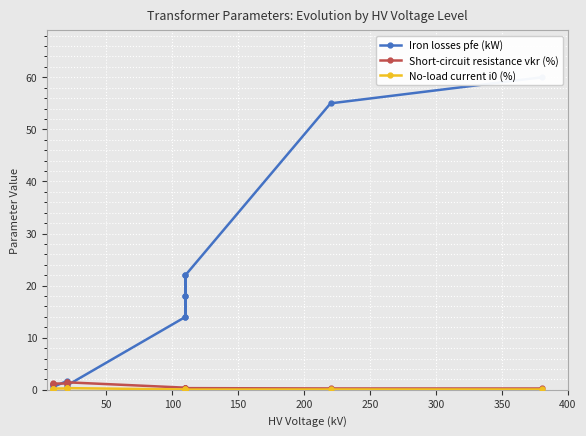

Which series has the widest spread of values?

Iron losses pfe (kW)